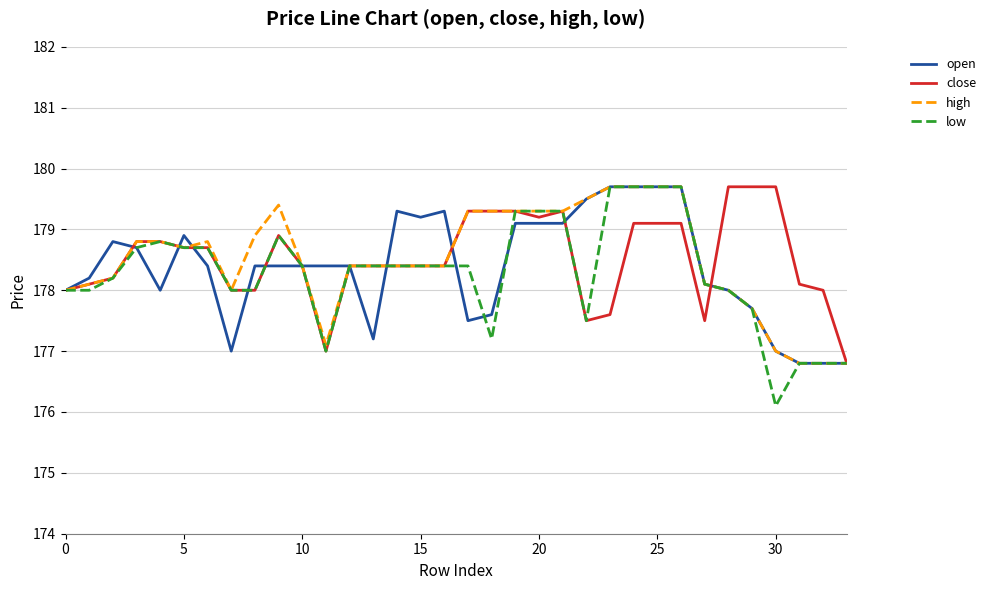

Reading left to right, what are all the values shown in this chart?

open: 178.0	178.2	178.8	178.7	178.0	178.9	178.4	177.0	178.4	178.4	178.4	178.4	178.4	177.2	179.3	179.2	179.3	177.5	177.6	179.1	179.1	179.1	179.5	179.7	179.7	179.7	179.7	178.1	178.0	177.7	177.0	176.8	176.8	176.8
close: 178.0	178.1	178.2	178.8	178.8	178.7	178.7	178.0	178.0	178.9	178.4	177.0	178.4	178.4	178.4	178.4	178.4	179.3	179.3	179.3	179.2	179.3	177.5	177.6	179.1	179.1	179.1	177.5	179.7	179.7	179.7	178.1	178.0	176.8
high: 178.0	178.1	178.2	178.8	178.8	178.7	178.8	178.0	178.9	179.4	178.4	177.1	178.4	178.4	178.4	178.4	178.4	179.3	179.3	179.3	179.3	179.3	179.5	179.7	179.7	179.7	179.7	178.1	178.0	177.7	177.0	176.8	176.8	176.8
low: 178.0	178.0	178.2	178.7	178.8	178.7	178.7	178.0	178.0	178.9	178.4	177.0	178.4	178.4	178.4	178.4	178.4	178.4	177.2	179.3	179.3	179.3	177.5	179.7	179.7	179.7	179.7	178.1	178.0	177.7	176.1	176.8	176.8	176.8